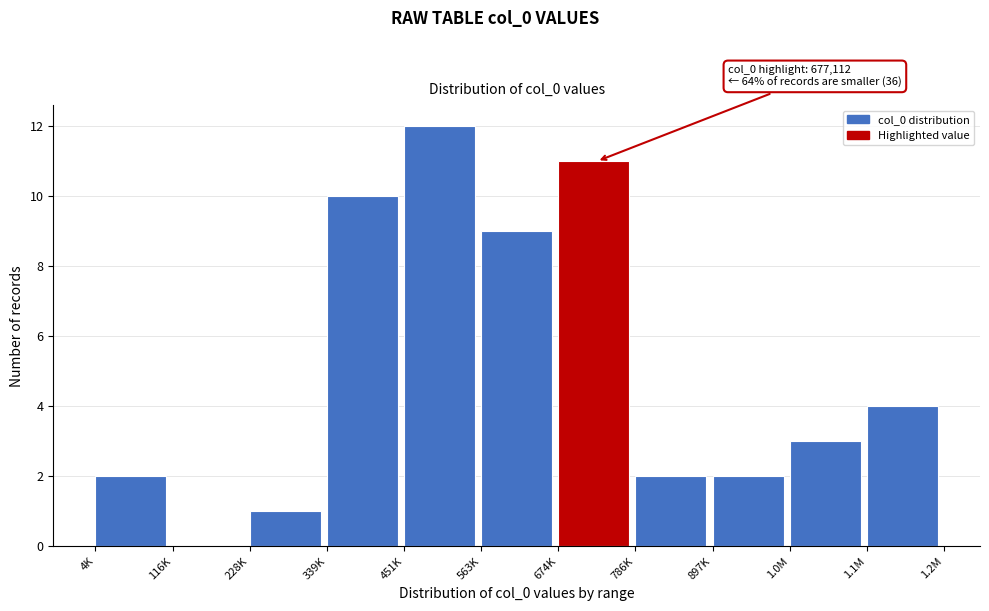

Reading left to right, list all the values displayed in this chart.

4K=2	116K=0	228K=1	339K=10	451K=12	563K=9	674K=11	786K=2	897K=2	1.0M=3	1.1M=4